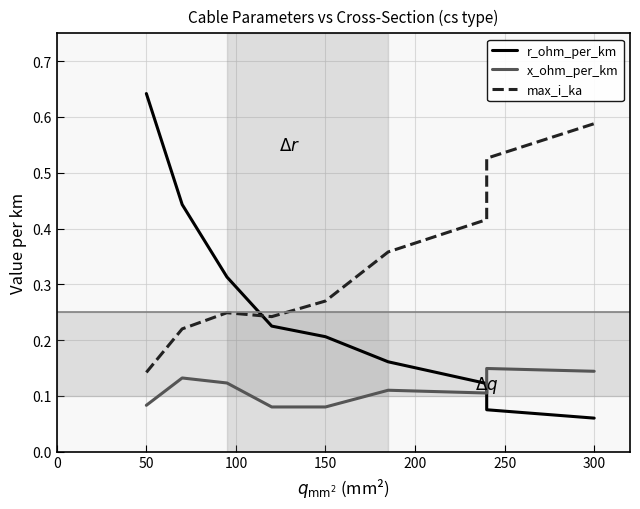

The x_ohm_per_km series shows 0.2 at 250. True or false?

False